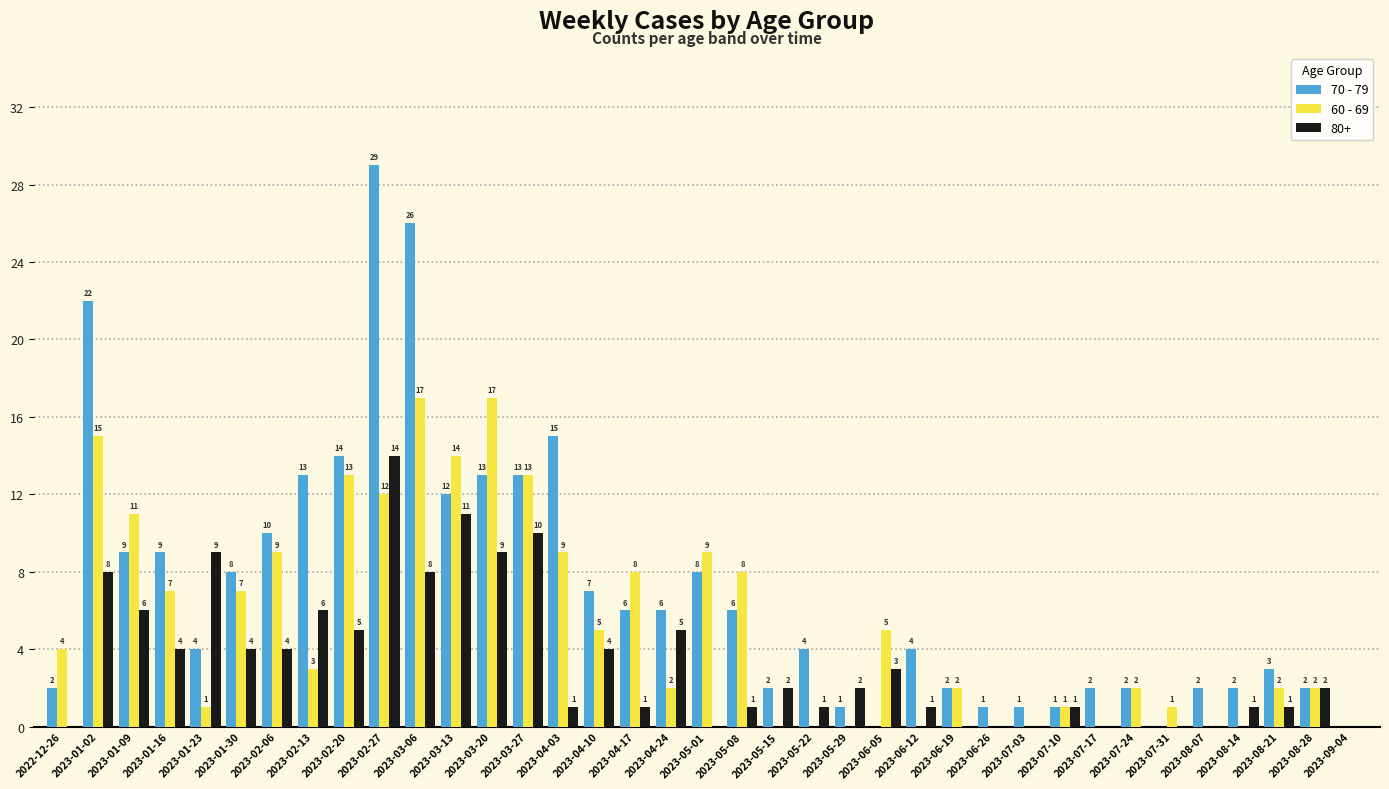

Which series has the largest range (max minus min)?

70 - 79